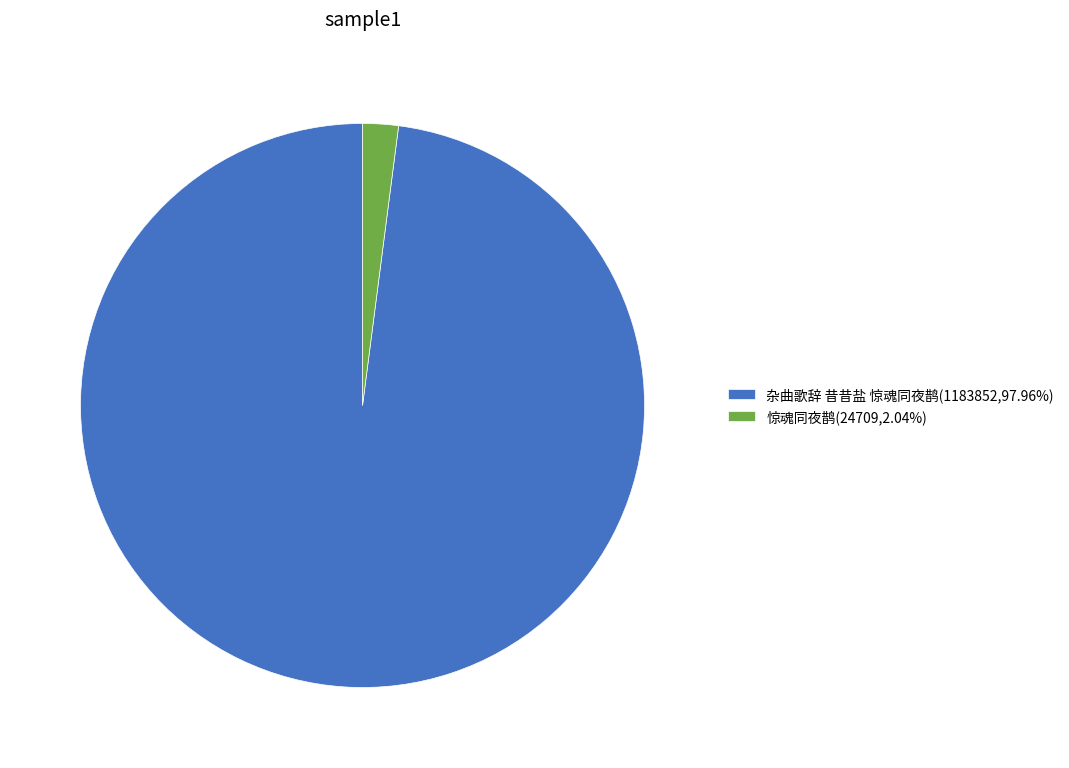

Combined, do 惊魂同夜鹊(24709,2.04%) and 杂曲歌辞 昔昔盐 惊魂同夜鹊(1183852,97.96%) account for over 50%?

Yes